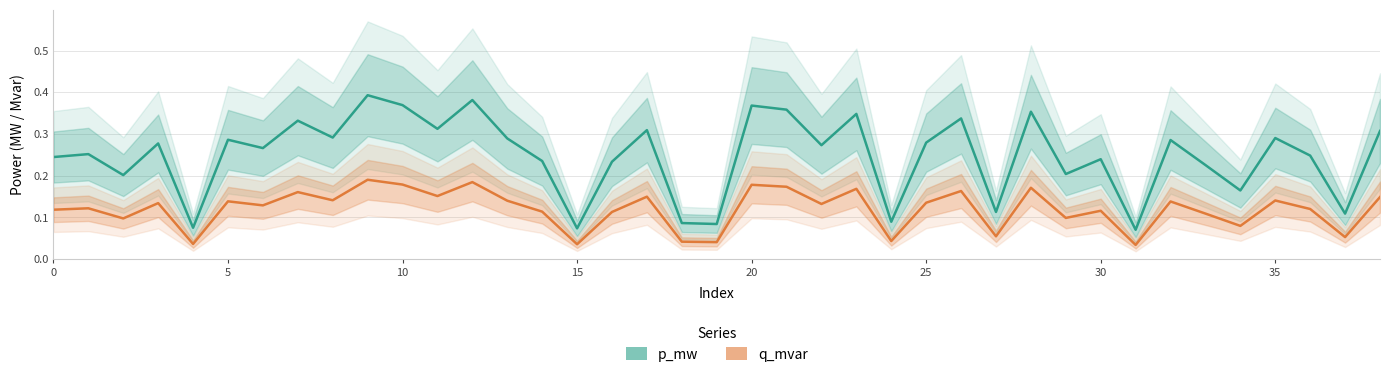

At which label is q_mvar closest to 0?

31